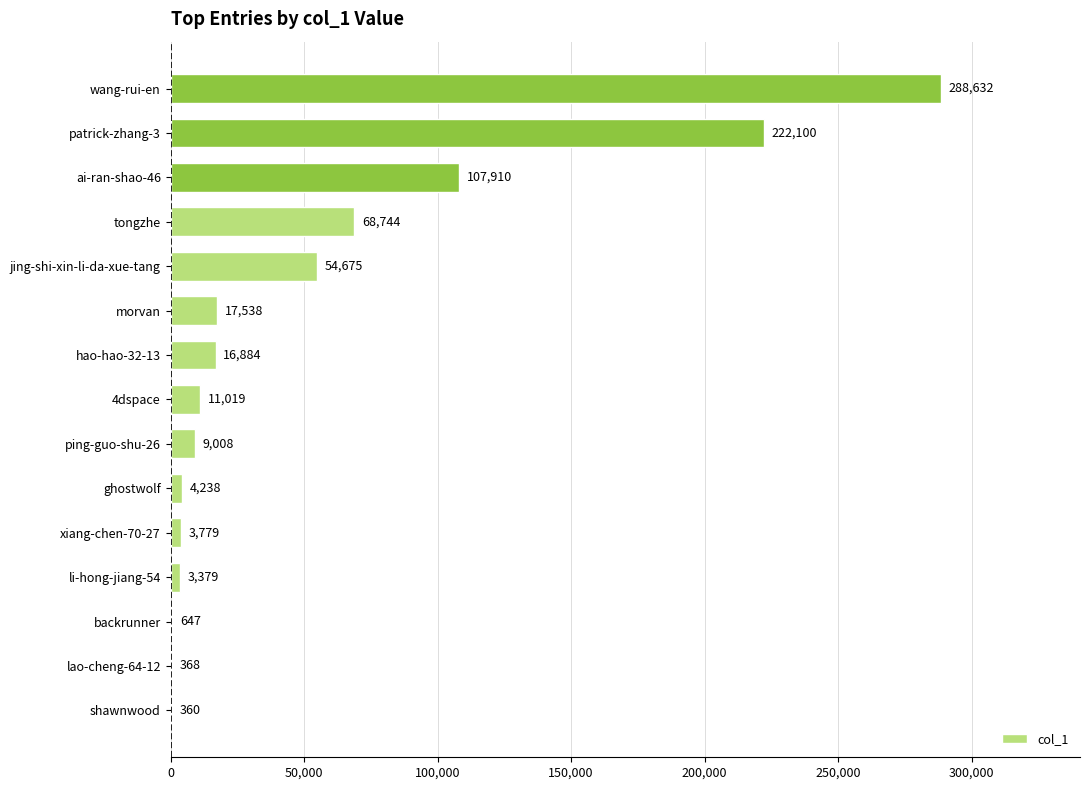

What is the change in value from ghostwolf to morvan?

+13300